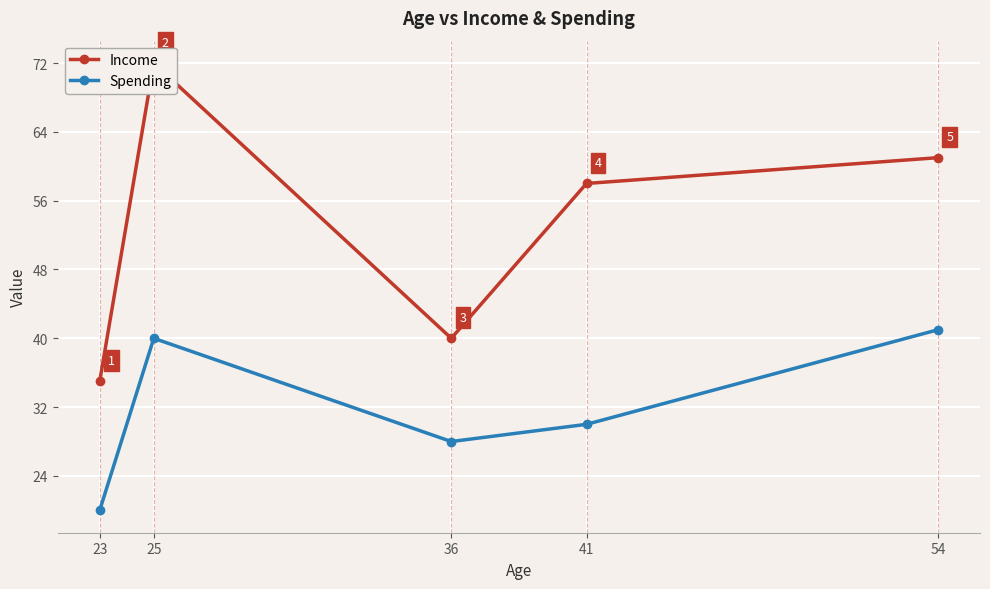

Does the chart display data point markers on the line(s)?

Yes